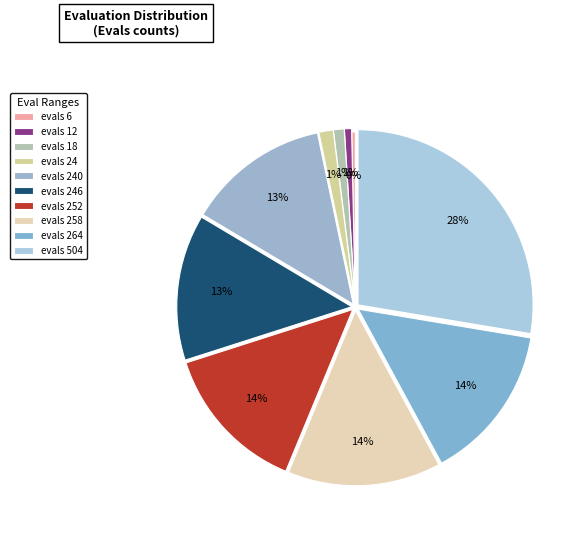

True or false: evals 24 accounts for 11% of the total.

False